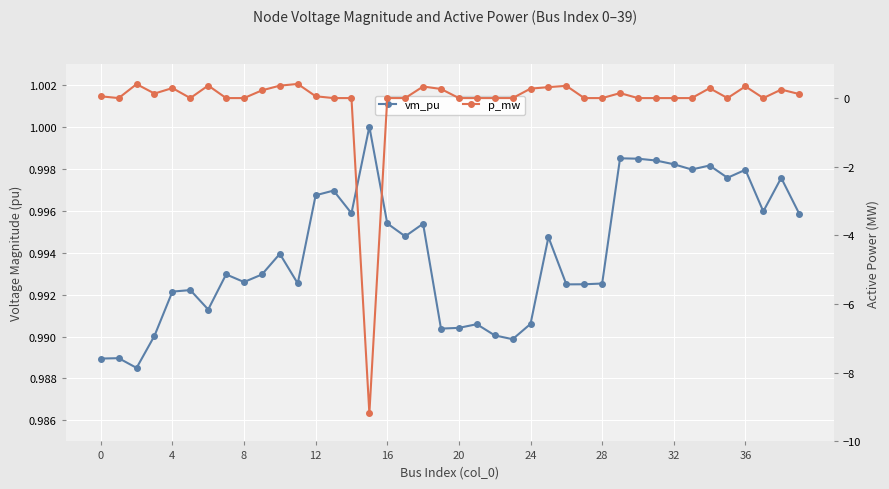

What is the difference between the highest and lowest values at 12?

0.9